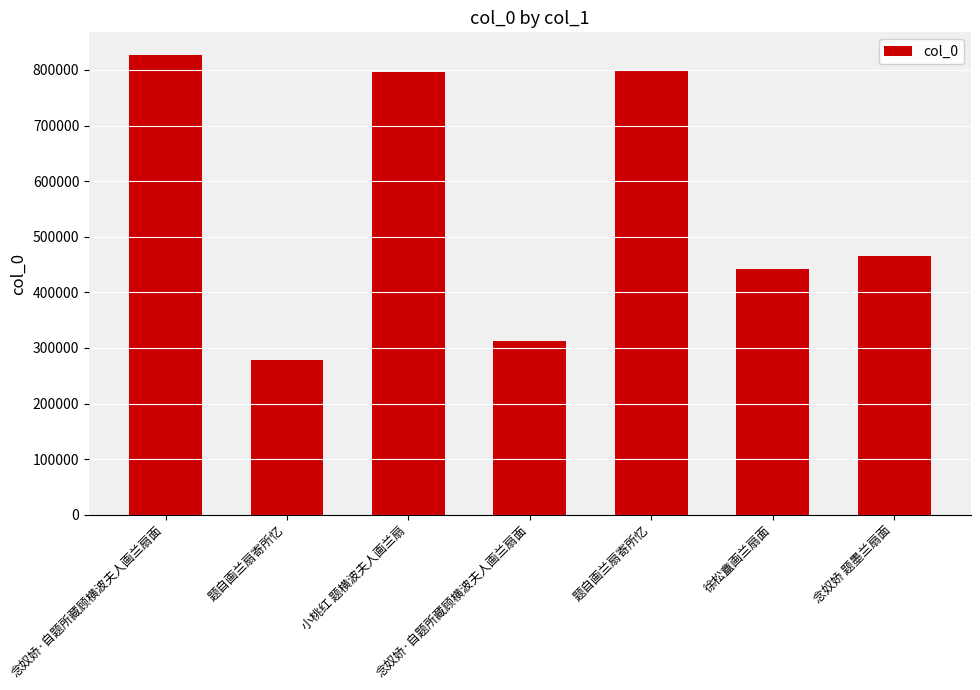

What is the change in value from 小桃红 题横波夫人画兰扇 to 念奴娇·自题所藏顾横波夫人画兰扇面?

-482464